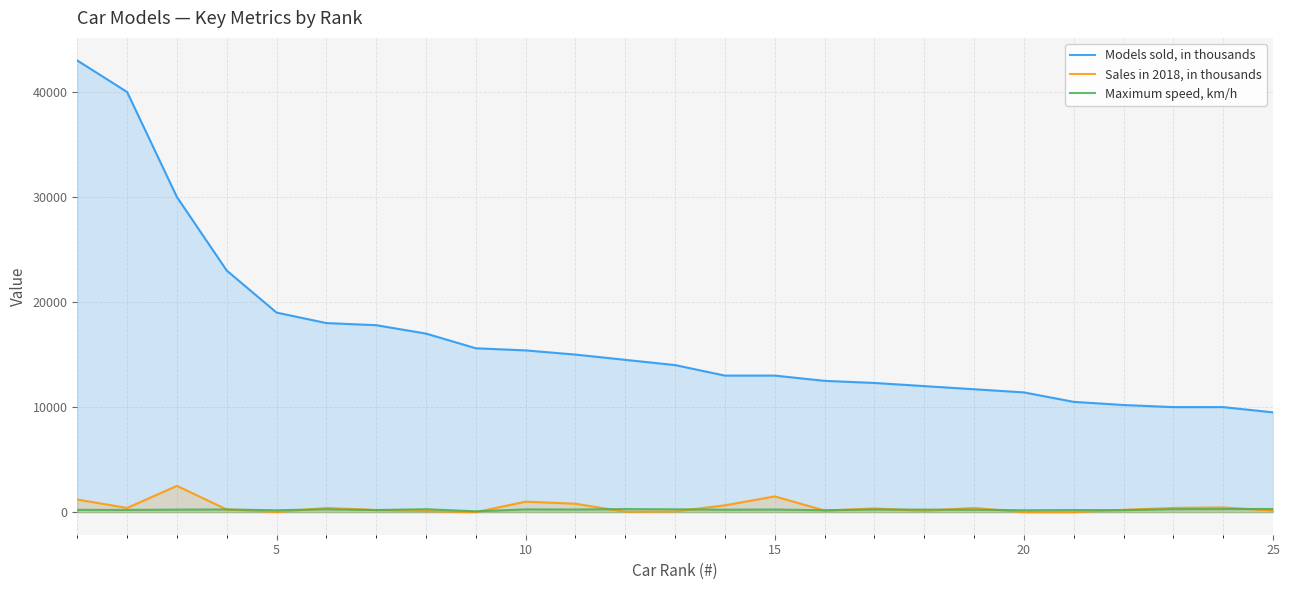

Which series has the largest range (max minus min)?

Models sold, in thousands